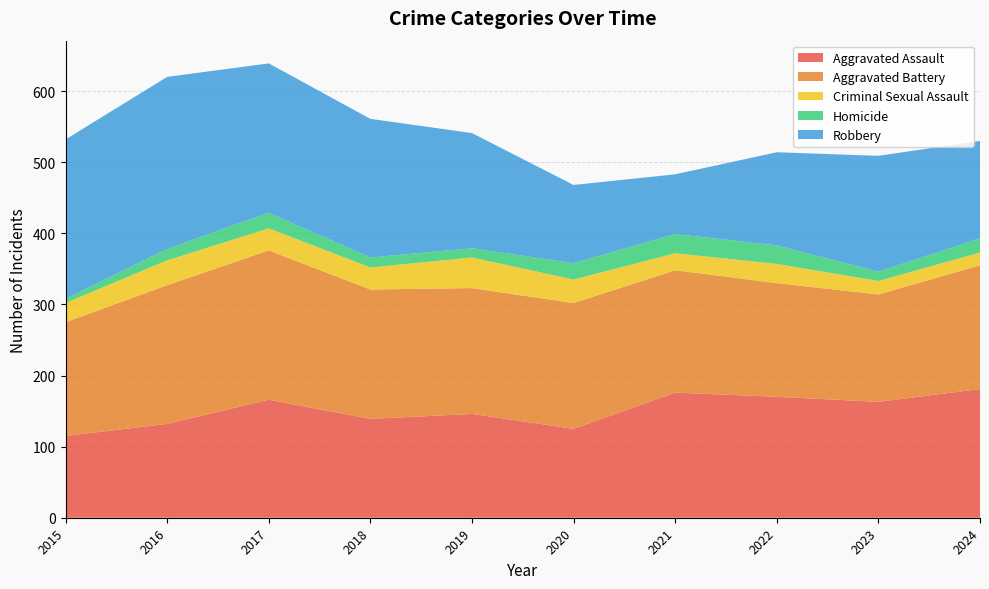

Reading left to right, transcribe all the data shown in this chart.

Aggravated Assault: 115	132	166	139	146	125	176	170	163	181
Aggravated Battery: 160	195	210	182	177	177	172	160	151	174
Criminal Sexual Assault: 27	35	31	31	43	33	24	27	19	18
Homicide: 6	16	22	14	13	23	27	26	13	20
Robbery: 224	242	210	195	162	110	84	131	163	137